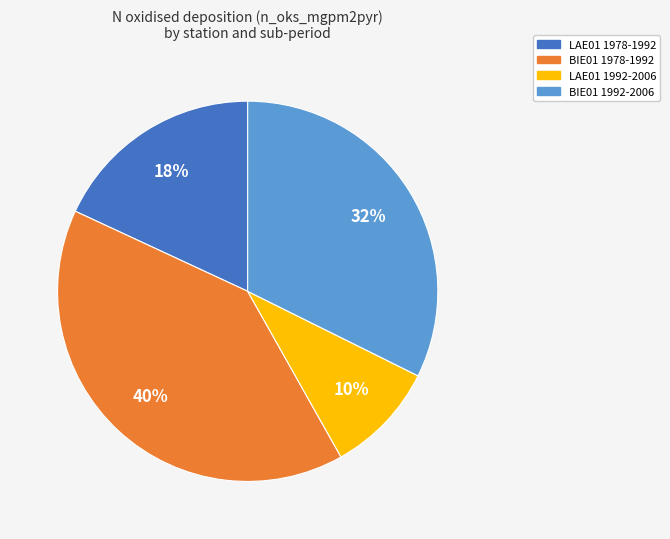

Is there a majority slice in this chart?

No